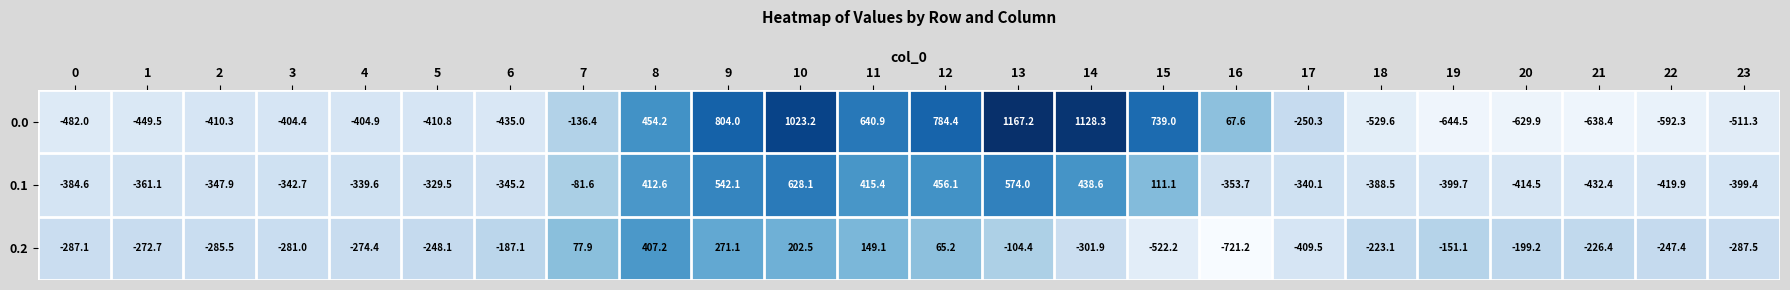

List the series in order of their peak value, lowest first.

0.2, 0.1, 0.0